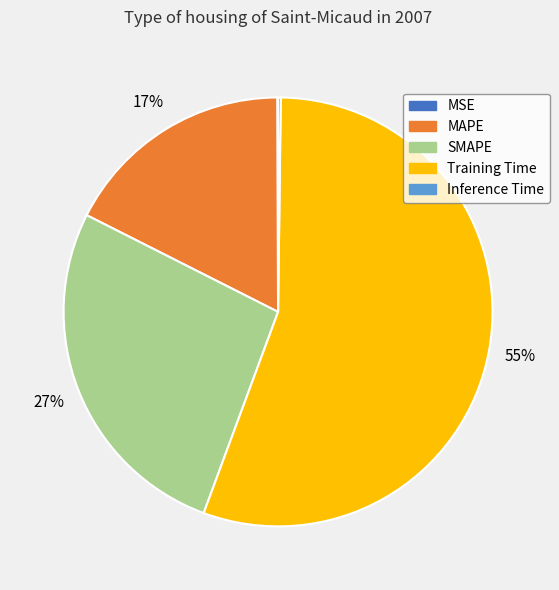

Does any single category account for the majority?

Yes